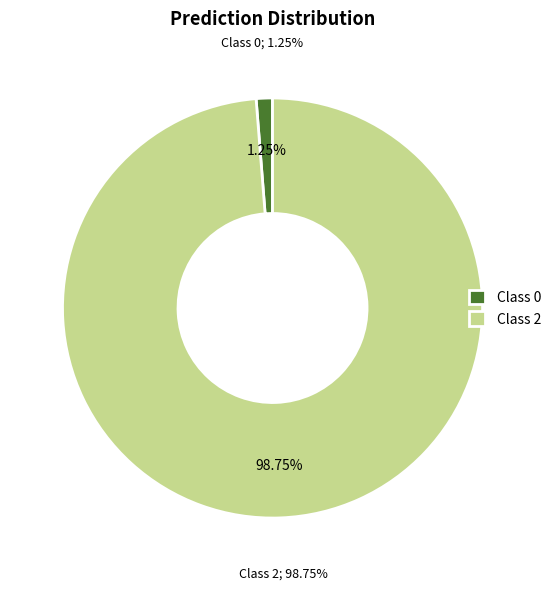

What is the largest slice in the pie chart?

2